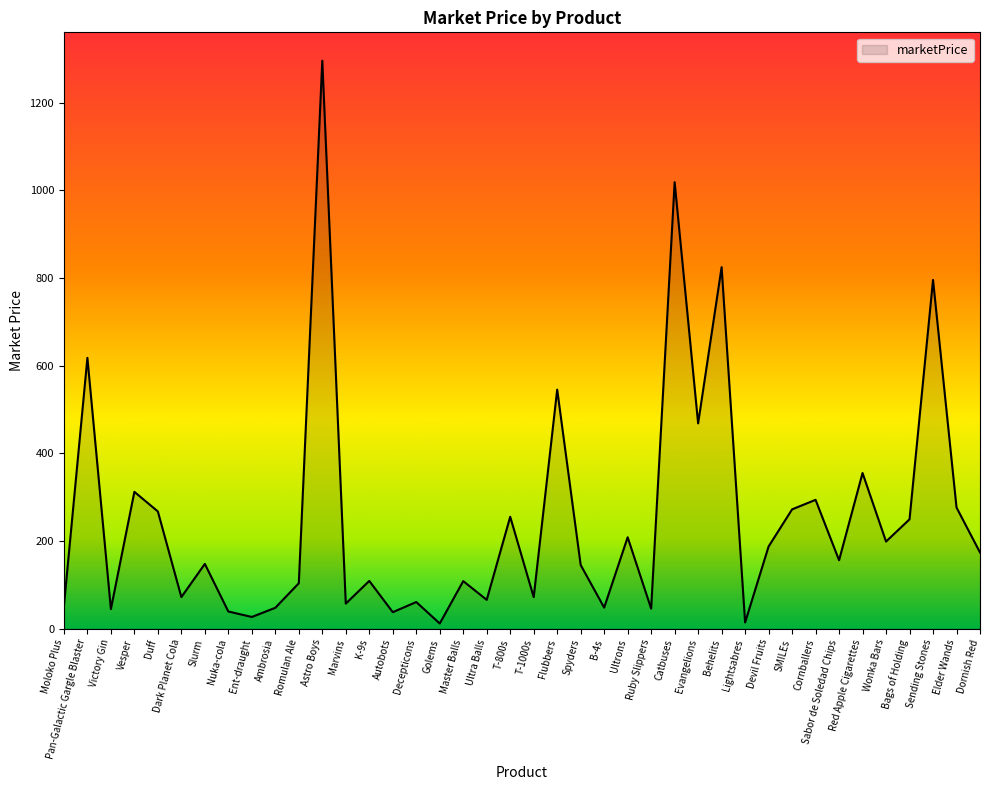

Is it true that the value at K-9s is 108.8?

True